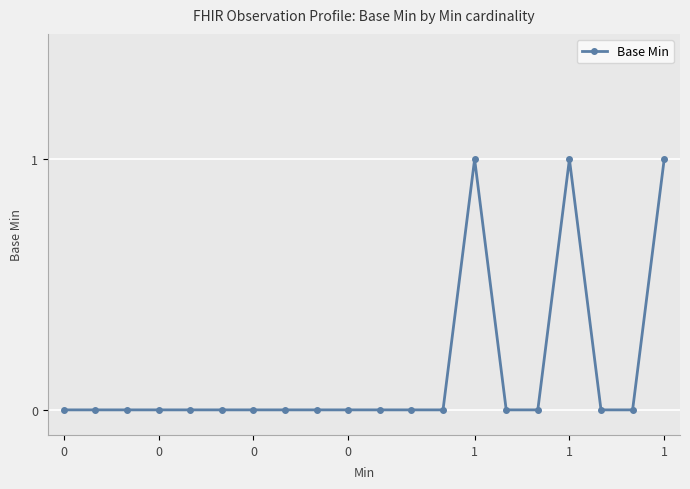

True or false: there are more than 1 points higher than both neighbors.

True